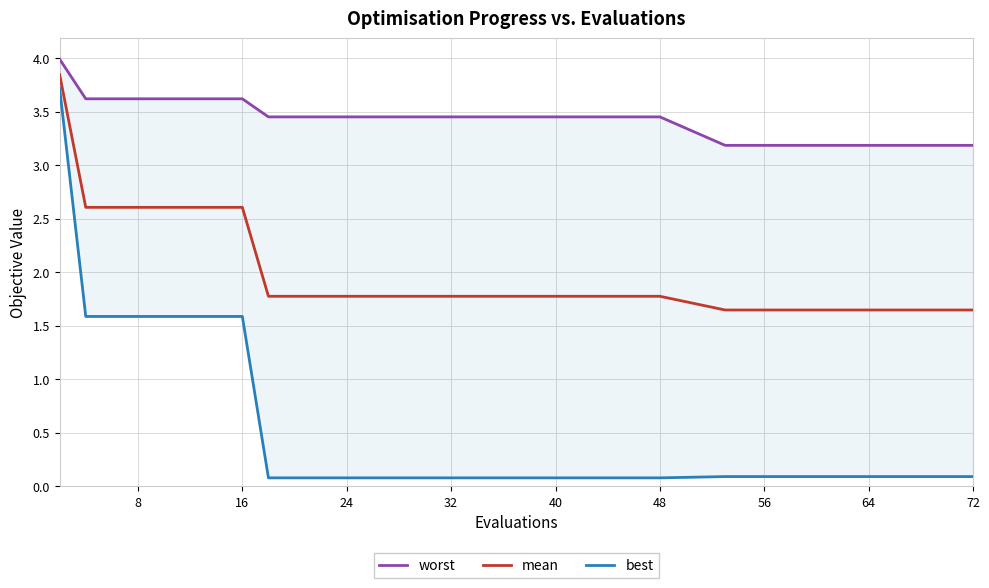

The value of mean at 8 is 0.6. True or false?

False